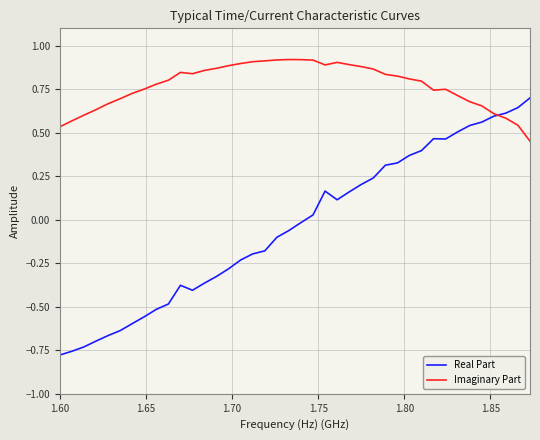

Which series has the largest total across all categories?

Imaginary Part